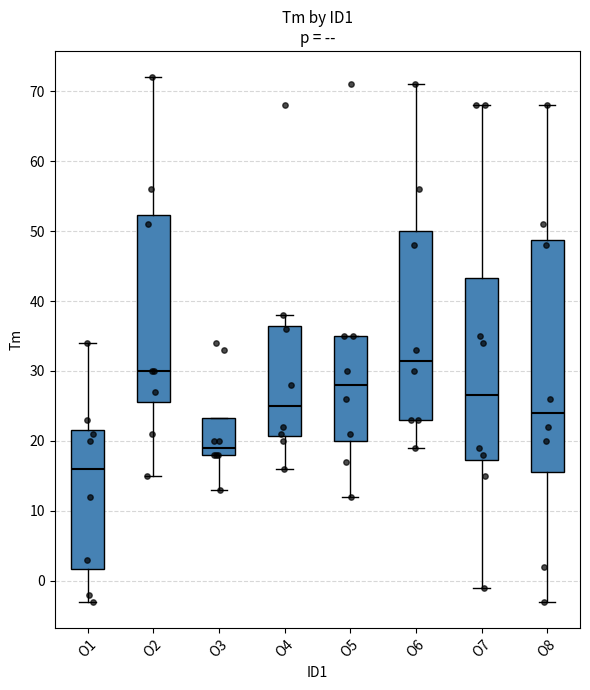

Reading left to right, transcribe this box plot: for each box, give where its median line is, the range the box spans, and where its two whiskers end, as read against the y-axis. The values are not printed on the chart, so give them approximately, as read against the axis.

O1: median 16, box 2 to 22, whiskers -3 to 34
O2: median 30, box 26 to 52, whiskers 15 to 72
O3: median 19, box 18 to 23, whiskers 13 to 23
O4: median 25, box 21 to 37, whiskers 16 to 38
O5: median 28, box 20 to 35, whiskers 12 to 35
O6: median 32, box 23 to 50, whiskers 19 to 71
O7: median 27, box 17 to 43, whiskers -1 to 68
O8: median 24, box 16 to 49, whiskers -3 to 68